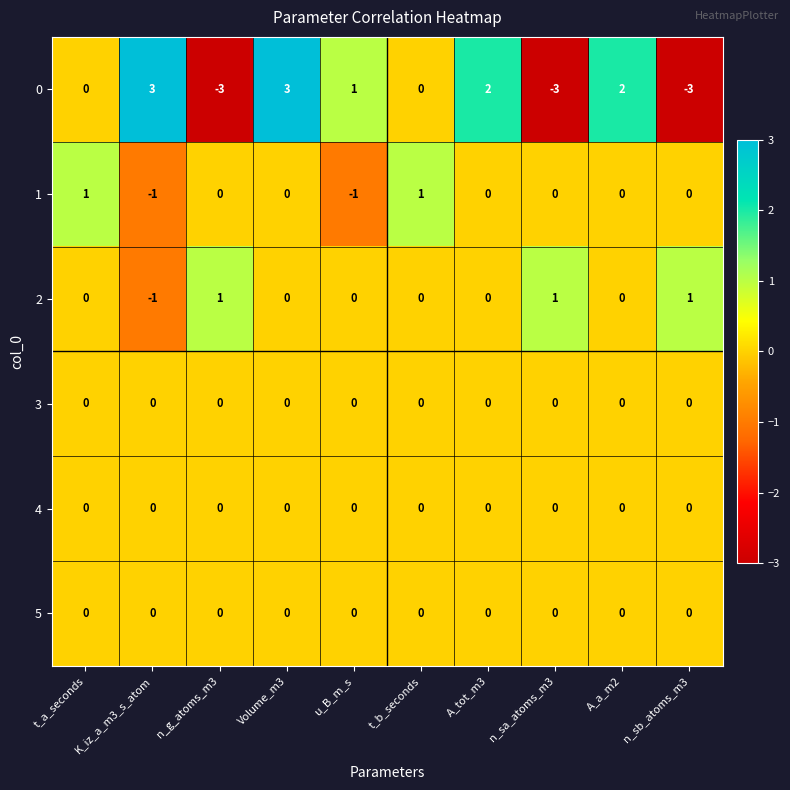

What is the spread (max minus min) of values at n_sb_atoms_m3?

4